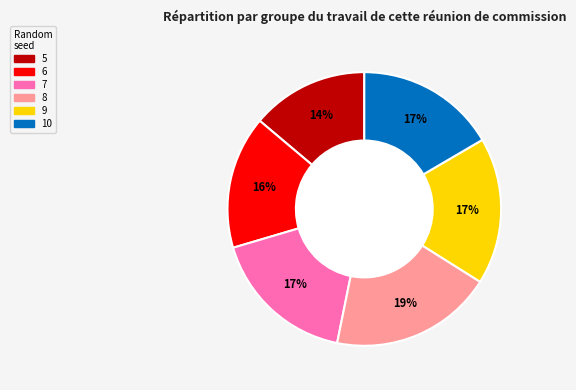

Is there any slice that represents more than half of the pie?

No